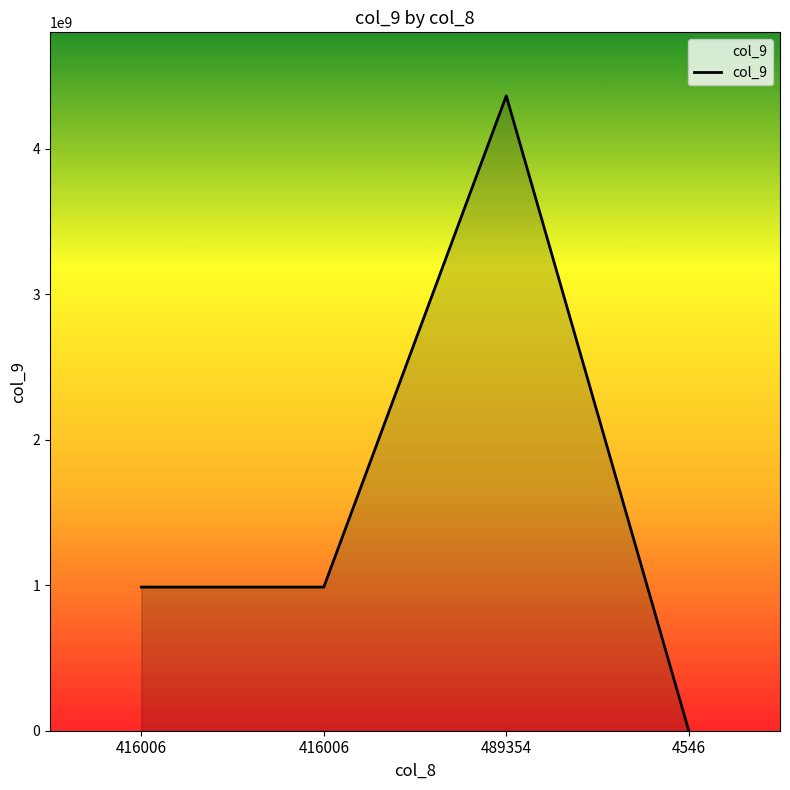

Count the values in the range 987654321 to 4365467678.

3